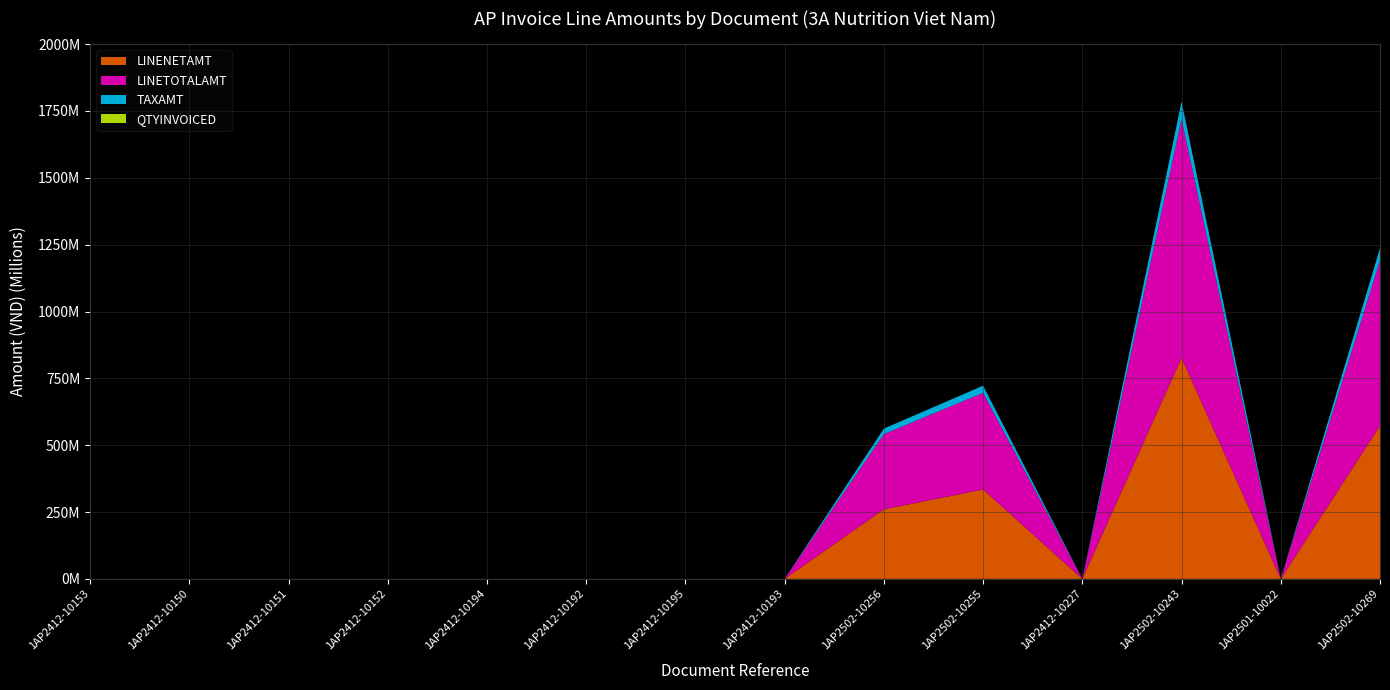

Reading right to left, extract all data points from this chart.

LINENETAMT: 1AP2502-10269=572520960.0	1AP2501-10022=62489.7	1AP2502-10243=826562880.0	1AP2412-10227=62489.7	1AP2502-10255=334488960.0	1AP2502-10256=260236800.0	1AP2412-10193=62489.7	1AP2412-10195=62489.7	1AP2412-10192=62489.7	1AP2412-10194=62489.7	1AP2412-10152=62489.7	1AP2412-10151=62489.7	1AP2412-10150=62489.7	1AP2412-10153=62489.7
LINETOTALAMT: 1AP2502-10269=618322637.0	1AP2501-10022=62489.7	1AP2502-10243=892687910.0	1AP2412-10227=62489.7	1AP2502-10255=361248077.0	1AP2502-10256=281055744.0	1AP2412-10193=62489.7	1AP2412-10195=62489.7	1AP2412-10192=62489.7	1AP2412-10194=62489.7	1AP2412-10152=62489.7	1AP2412-10151=62489.7	1AP2412-10150=62489.7	1AP2412-10153=62489.7
TAXAMT: 1AP2502-10269=45801677.0	1AP2501-10022=0.0	1AP2502-10243=66125030.0	1AP2412-10227=0.0	1AP2502-10255=26759117.0	1AP2502-10256=20818944.0	1AP2412-10193=0.0	1AP2412-10195=0.0	1AP2412-10192=0.0	1AP2412-10194=0.0	1AP2412-10152=0.0	1AP2412-10151=0.0	1AP2412-10150=0.0	1AP2412-10153=0.0
QTYINVOICED: 1AP2502-10269=95040.0	1AP2501-10022=65520.0	1AP2502-10243=137280.0	1AP2412-10227=65520.0	1AP2502-10255=74880.0	1AP2502-10256=43200.0	1AP2412-10193=65520.0	1AP2412-10195=65520.0	1AP2412-10192=65520.0	1AP2412-10194=65520.0	1AP2412-10152=65520.0	1AP2412-10151=65520.0	1AP2412-10150=65520.0	1AP2412-10153=65520.0